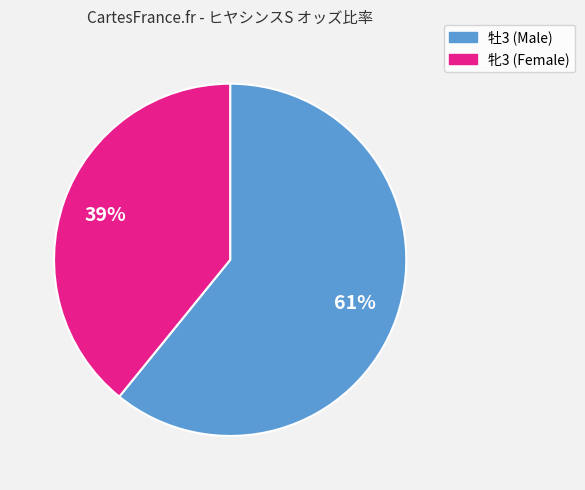

To the nearest percent, what is the average slice percentage?

50%